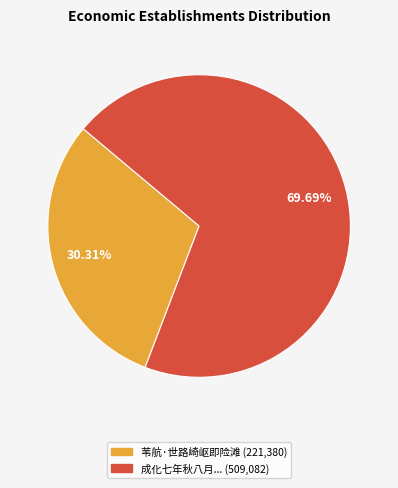

How many slices are in this pie chart?

2